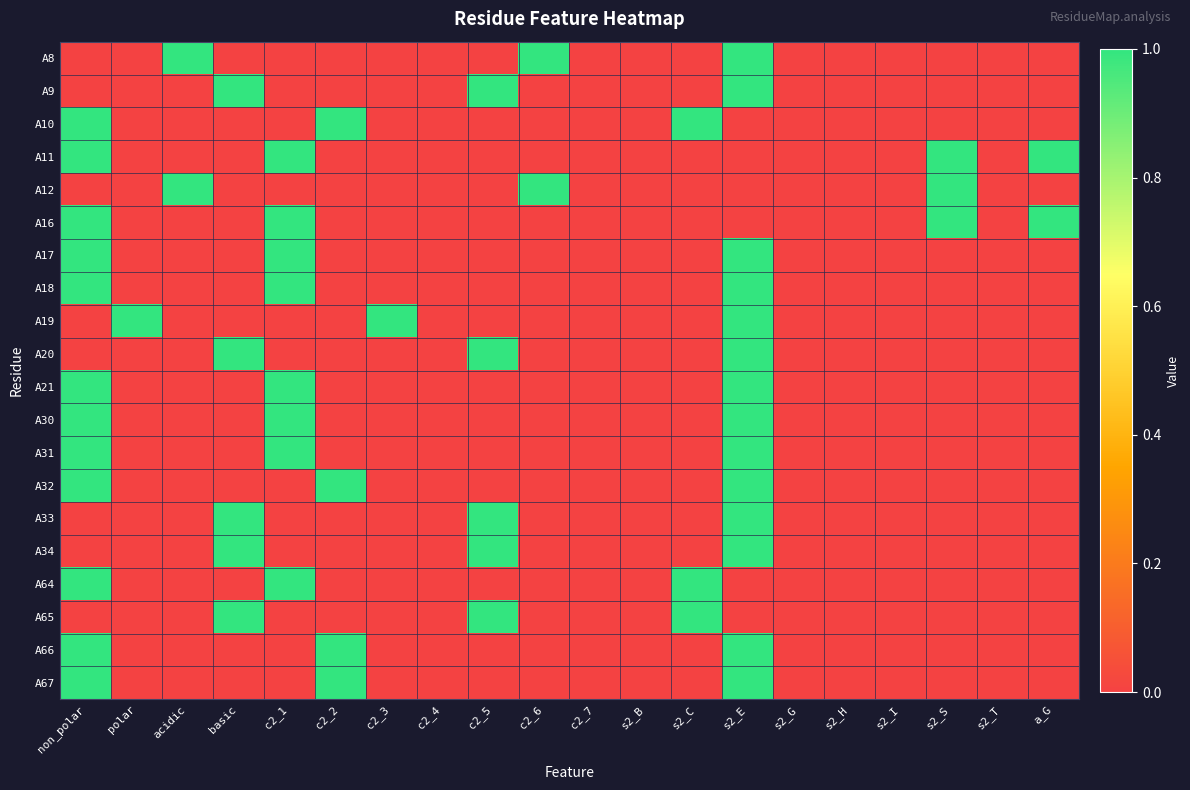

What is the difference between the highest and lowest values at basic?

1